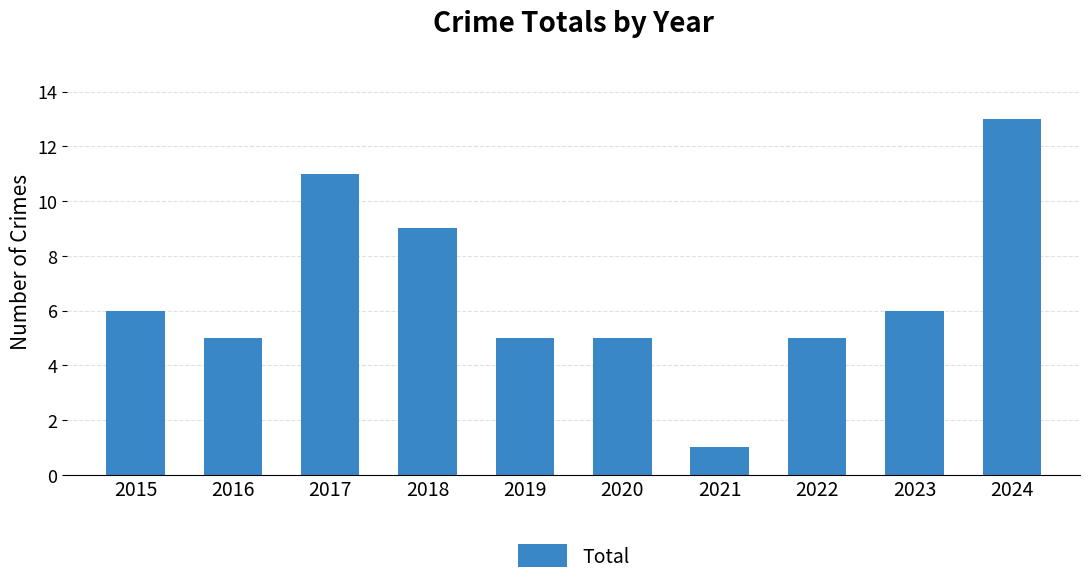

What is the difference between the maximum and second lowest values?

8